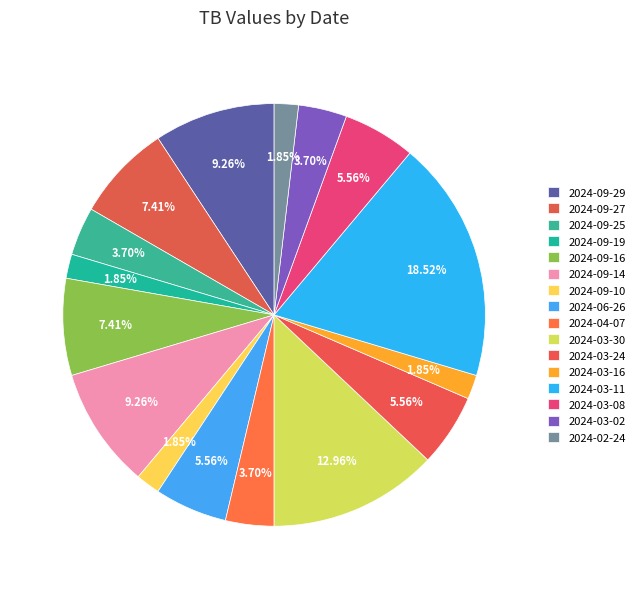

Is there a majority slice in this chart?

No